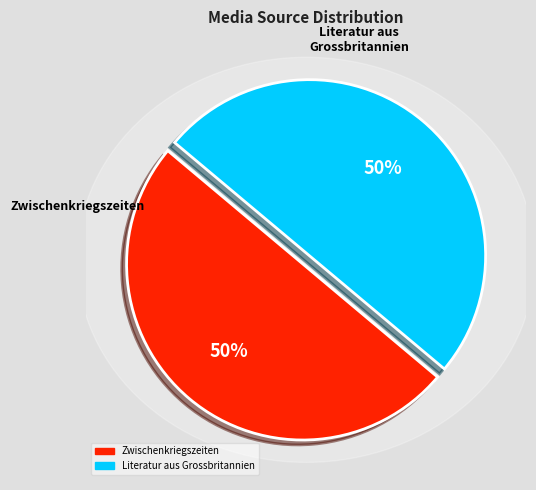

How many segments does this pie chart have?

2